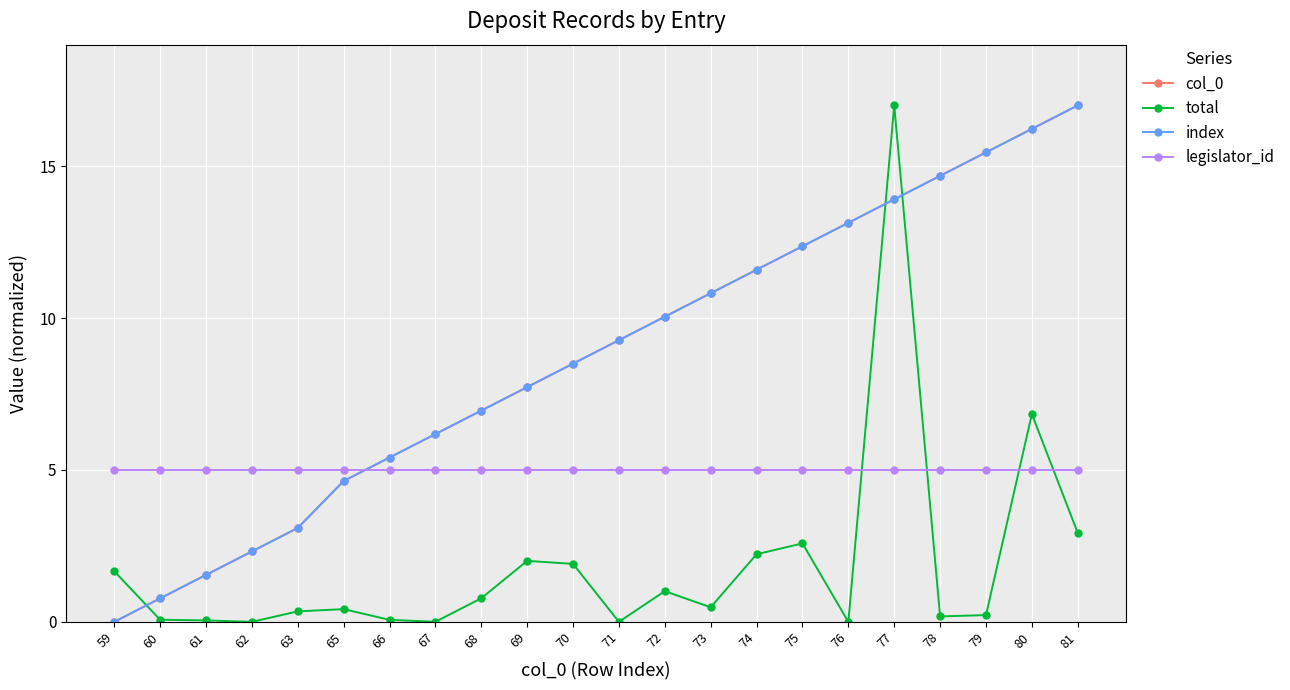

What is the difference between the highest and lowest values at 61?

5.0